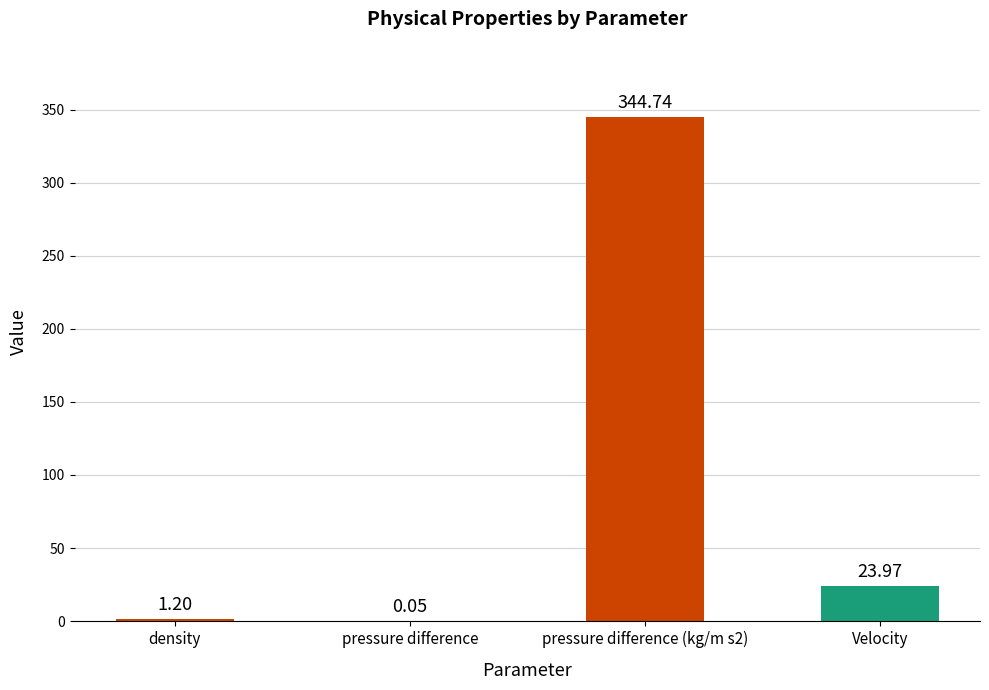

Is it true that the value at density is 0.7?

False